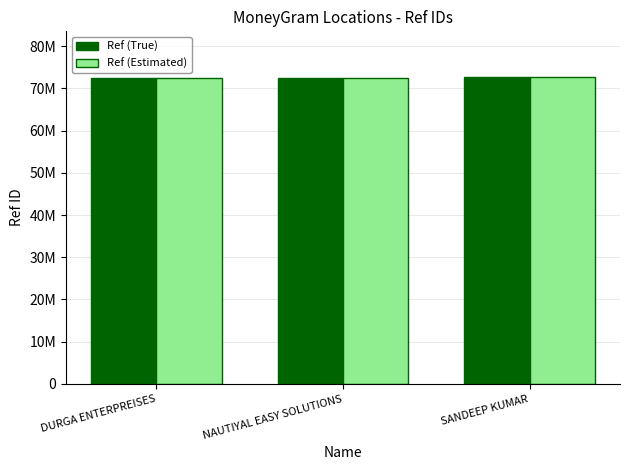

What are all the series names shown in the legend?

Ref (True), Ref (Estimated)